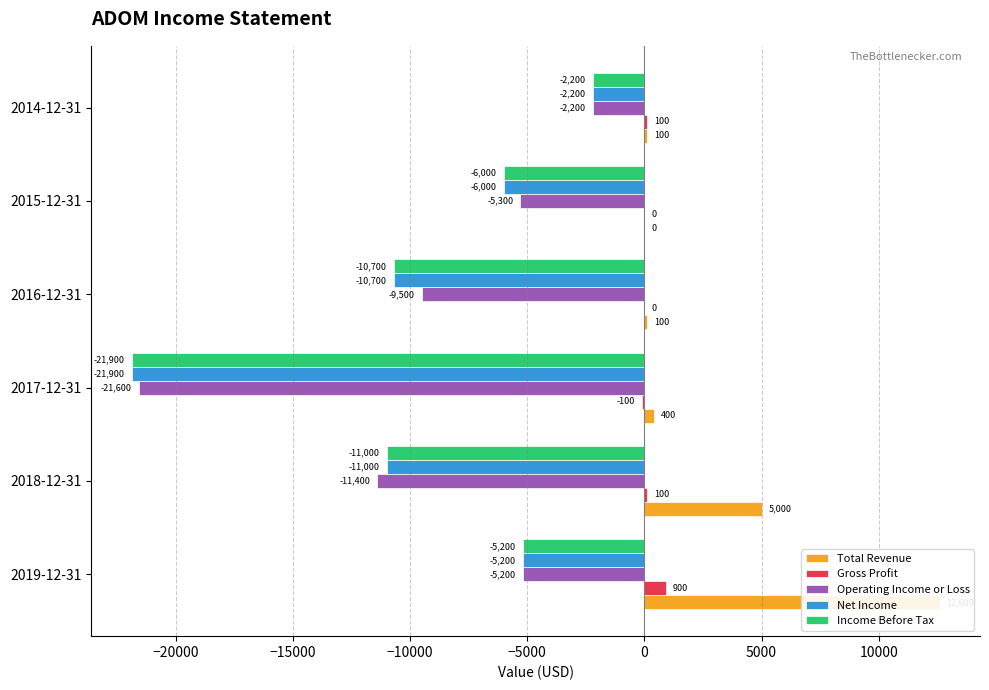

How many categories are shown in the chart?

6